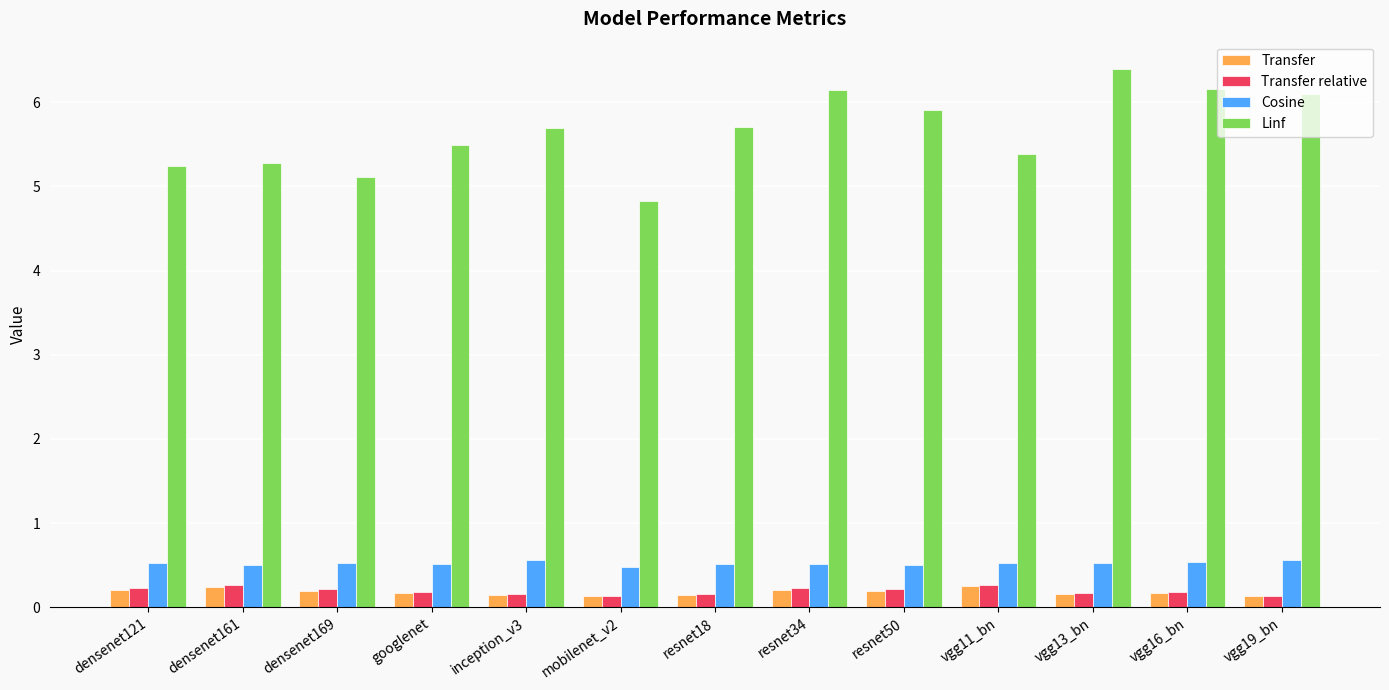

What value does the Linf series have at densenet169?

5.1